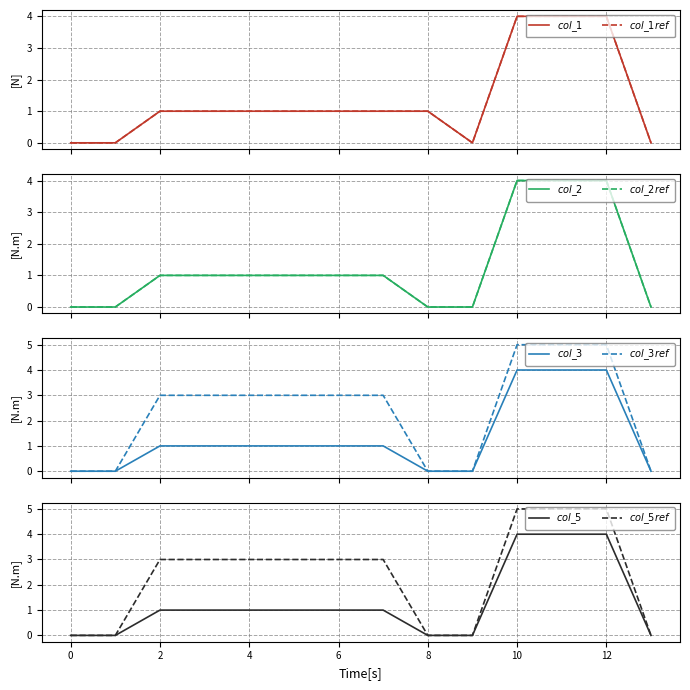

The value of col_1 at 10 is 4. True or false?

True